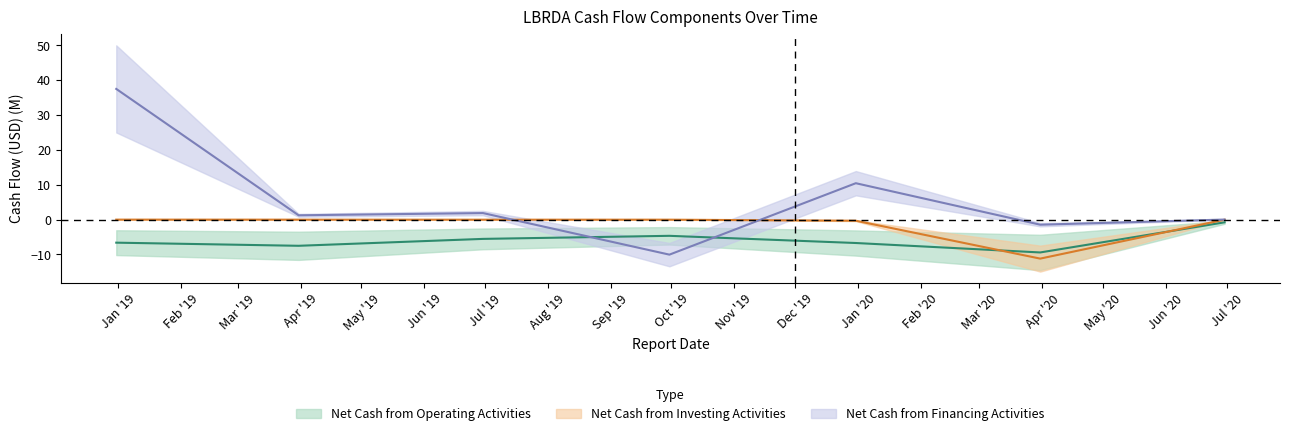

At which category is the sum across all series the highest?

2018-12-31